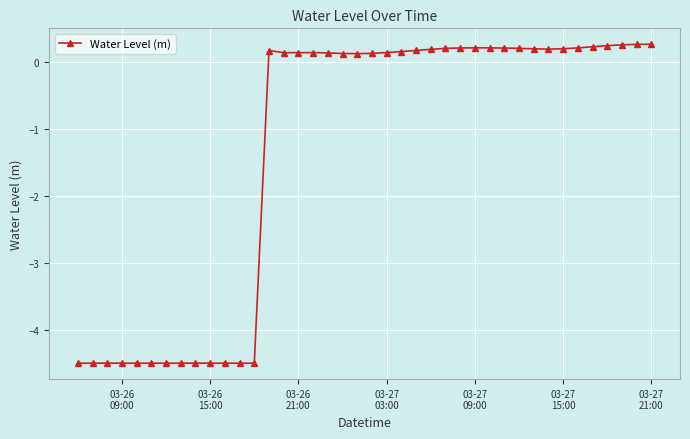

What is the greatest value displayed?

0.3